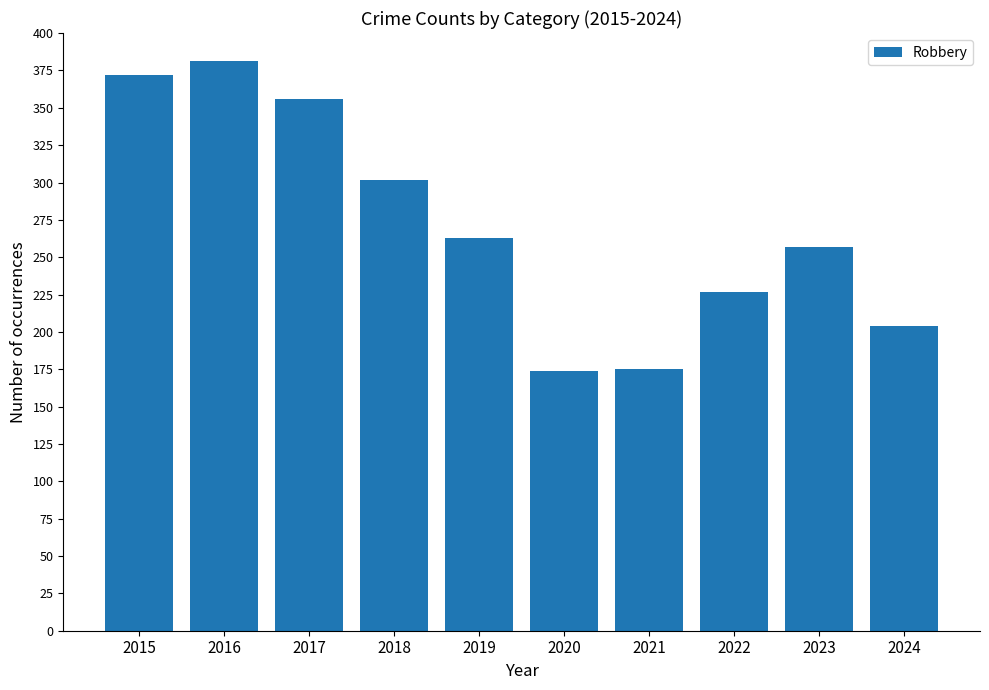

What is the change in value from 2015 to 2018?

-70